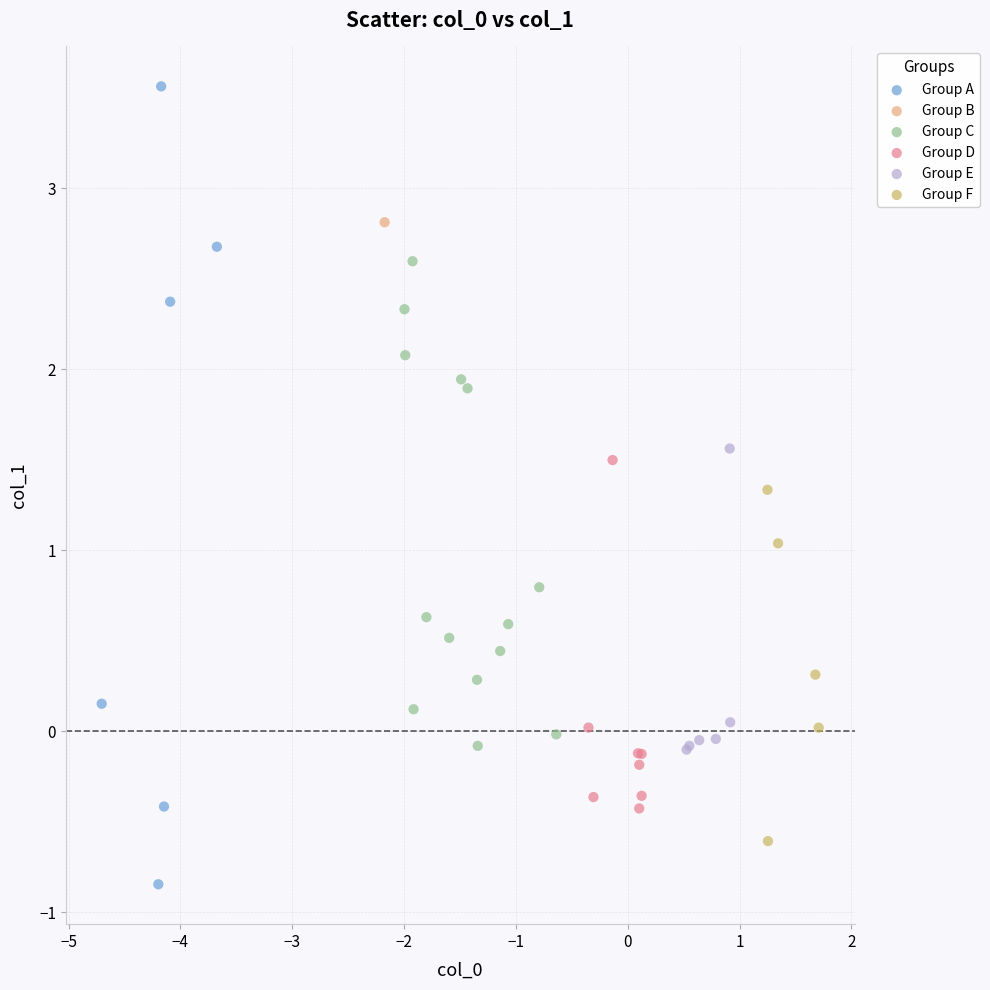

What are all the series names shown in the legend?

Group A, Group B, Group C, Group D, Group E, Group F